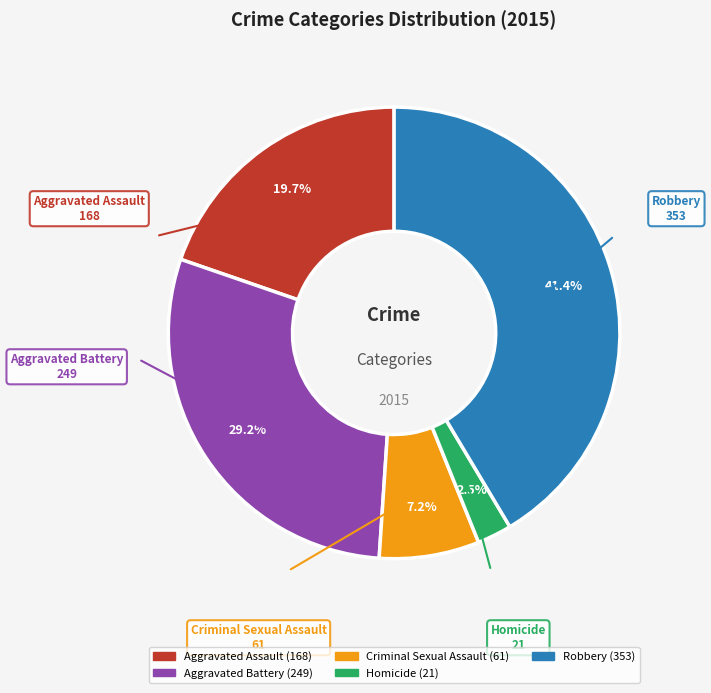

Is there a majority slice in this chart?

No